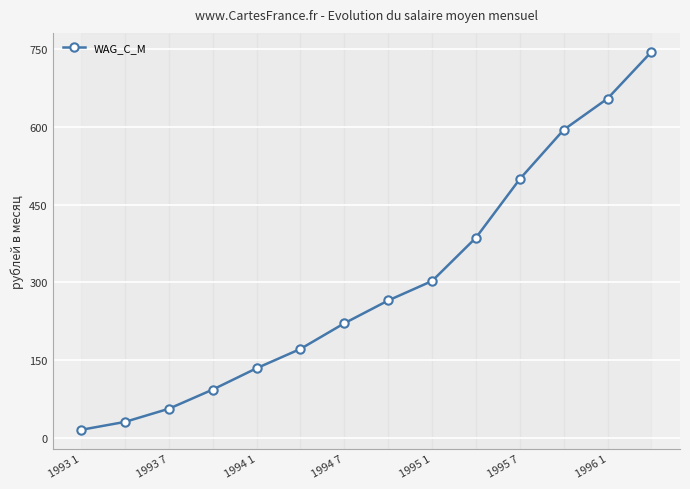

What is the value of the 13th point from the left?

654.8